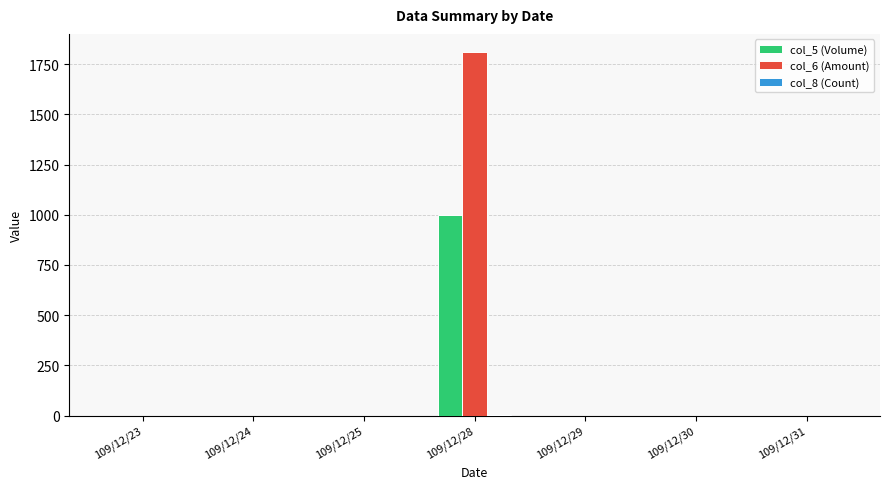

At which category does the chart reach its peak across all series?

109/12/28